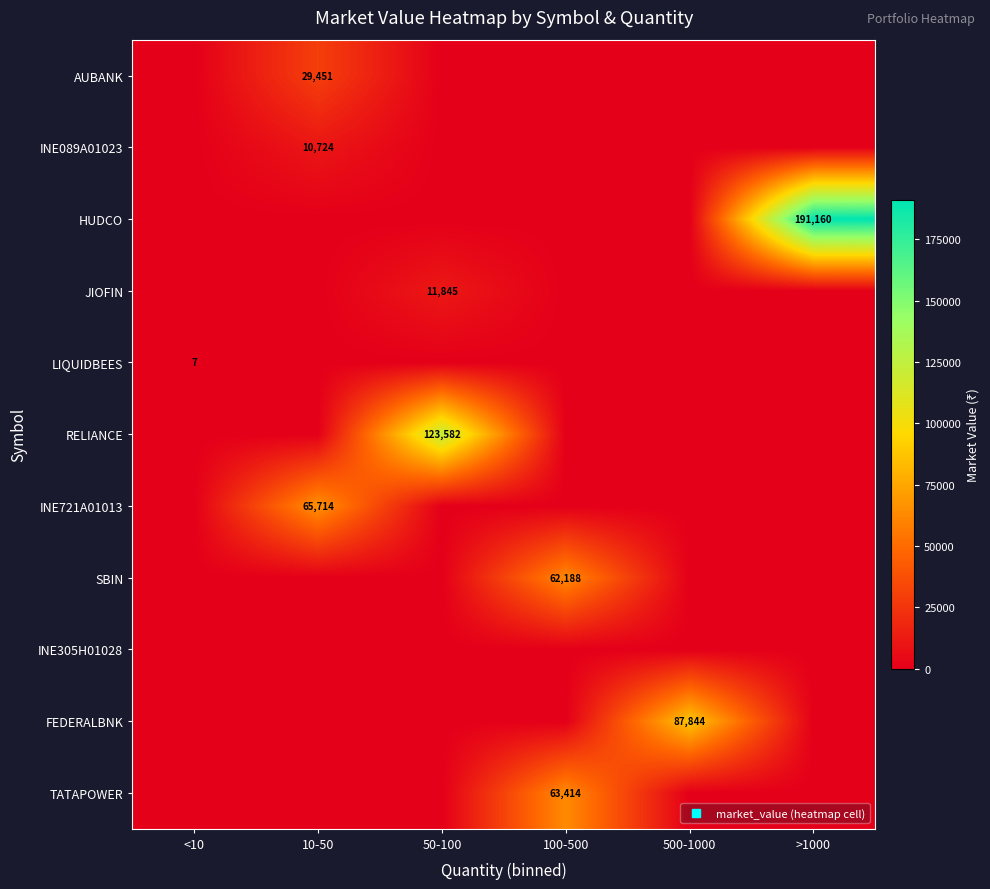

How many categories are shown in the chart?

6